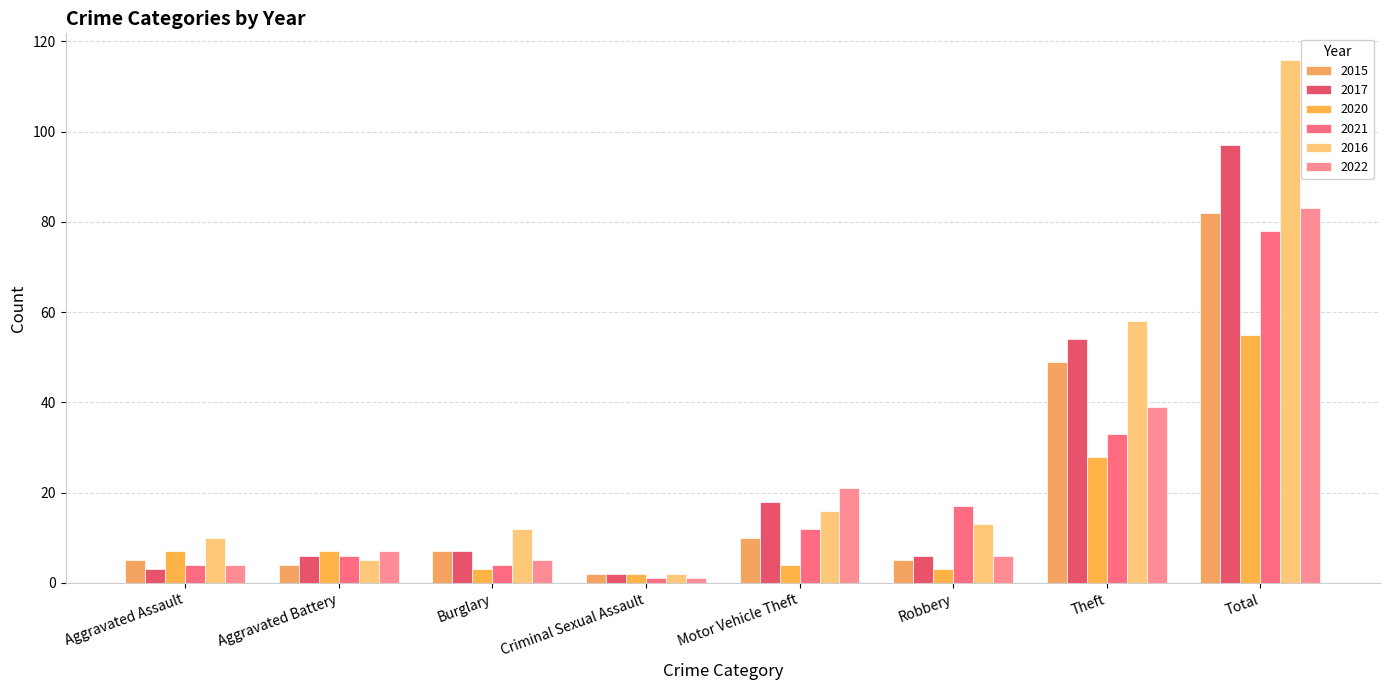

True or false: 2020 has a value of 55 at Total.

True